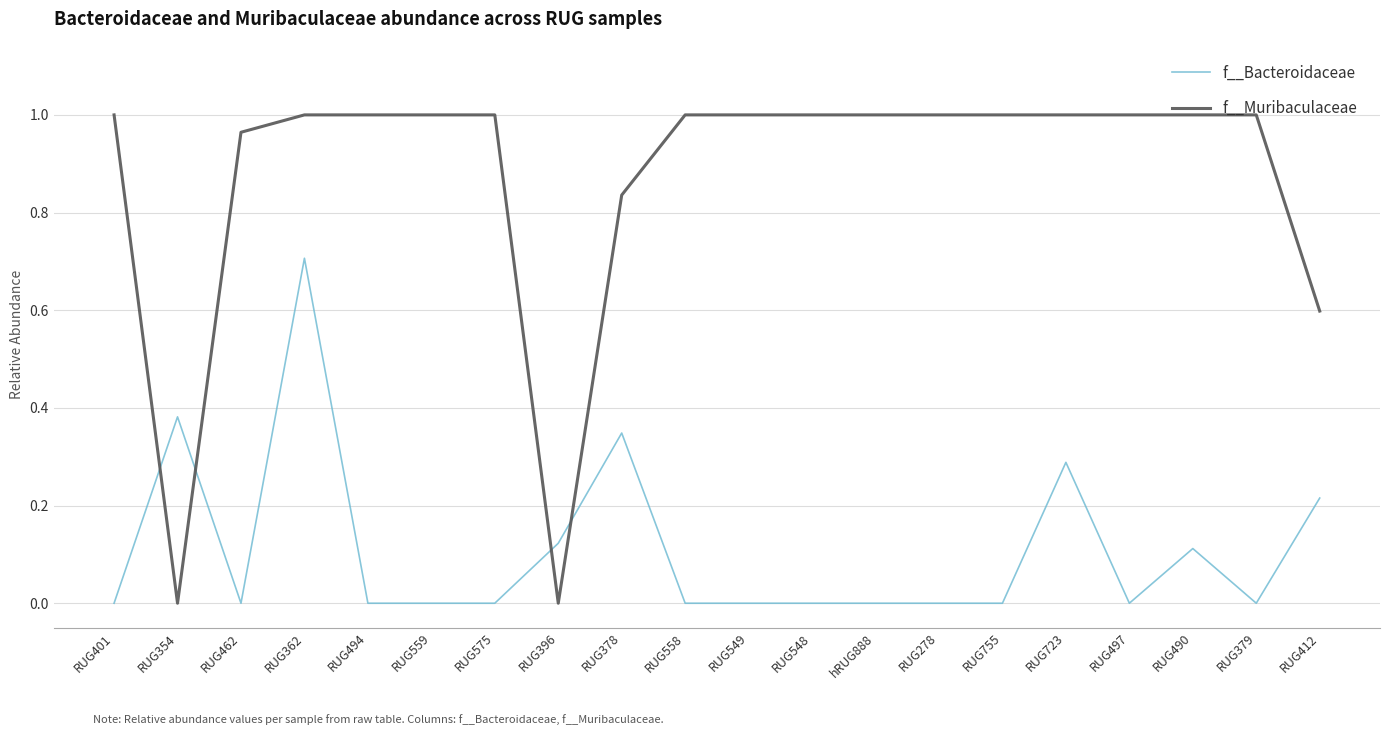

Is it true that f__Bacteroidaceae equals 0.1 at RUG396?

True